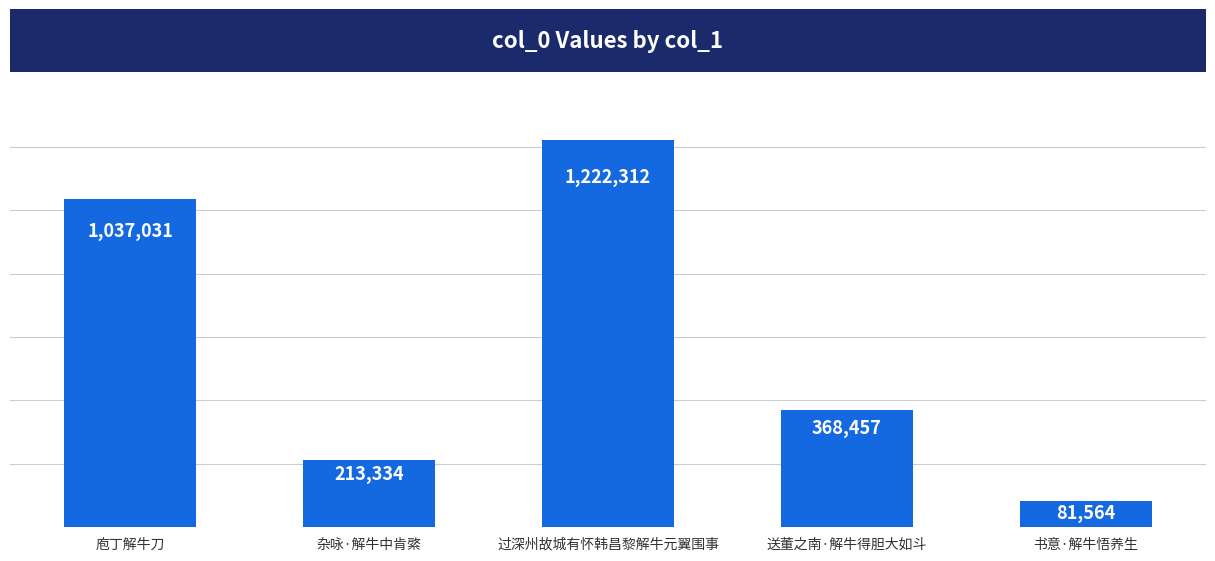

How many values are between 213334 and 1037031?

3